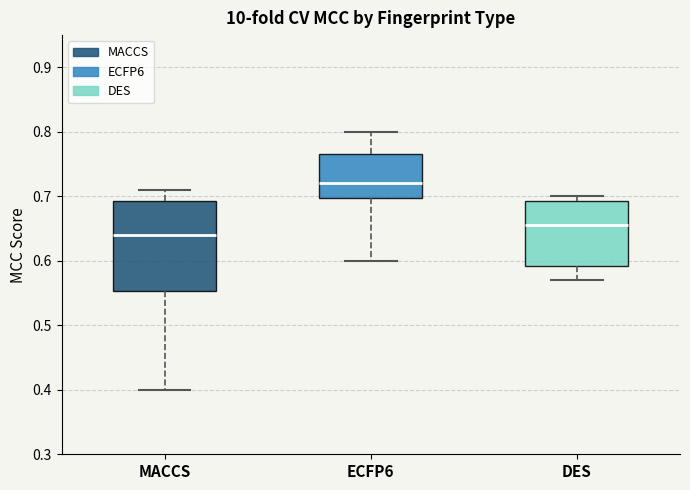

Comparing the boxes themselves (not the whiskers), which one is the tallest?

MACCS